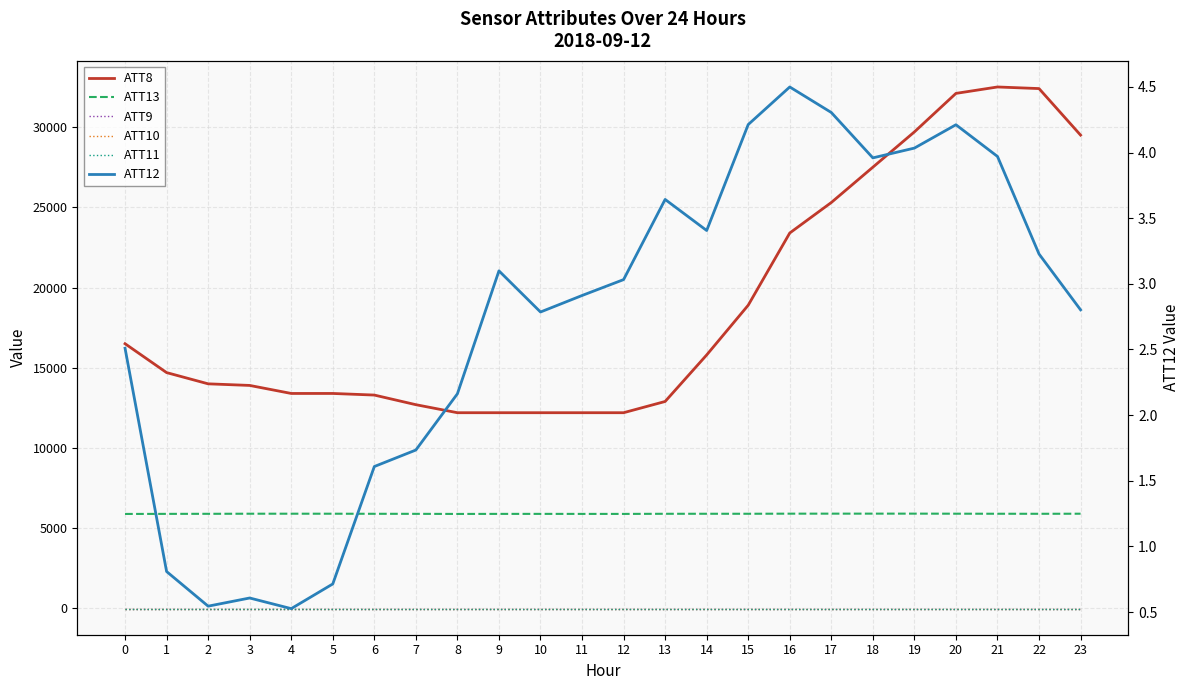

Is this an area chart (filled region under the line)?

No